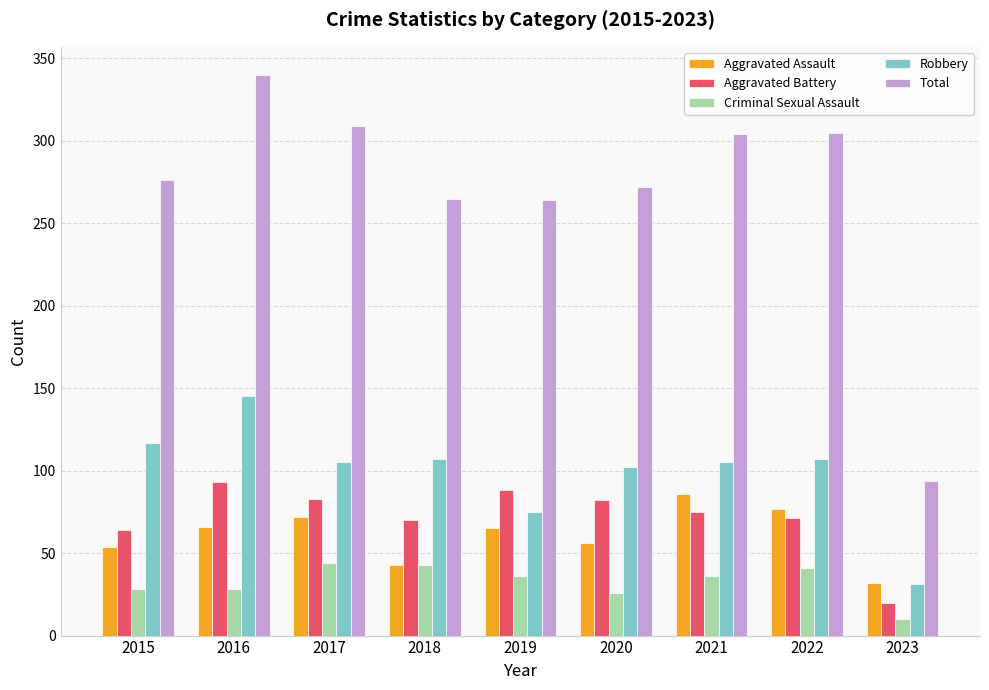

How many categories are shown in the chart?

9